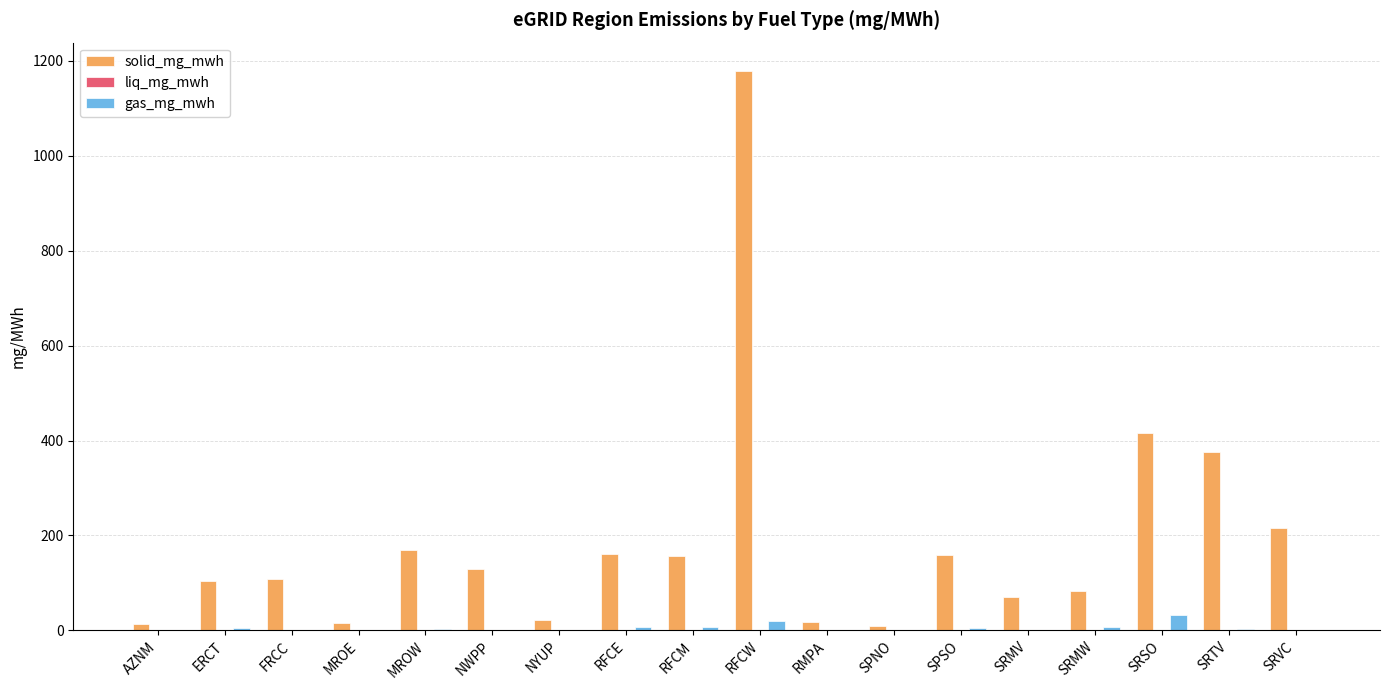

At which category is the sum across all series the highest?

RFCW